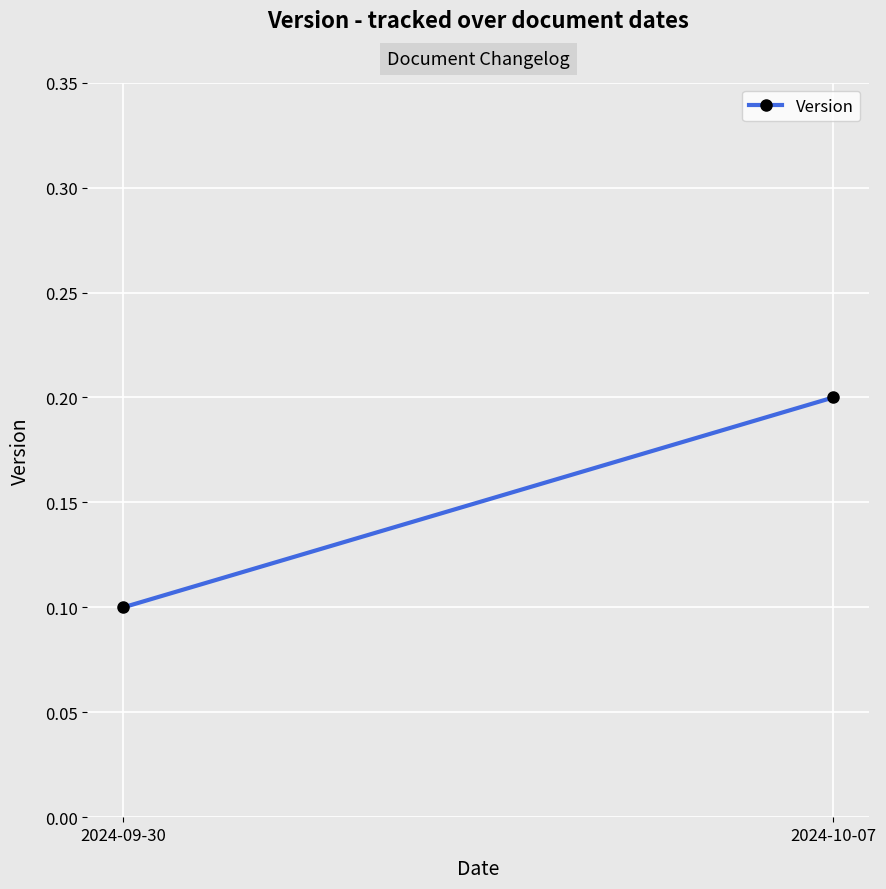

True or false: the data shows 0.3 at 2024-10-07.

False